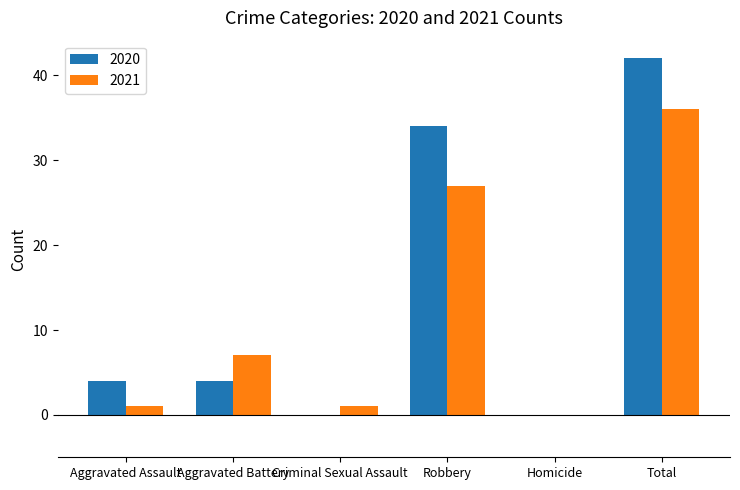

What is the approximate value of 2021 at Aggravated Assault?

1